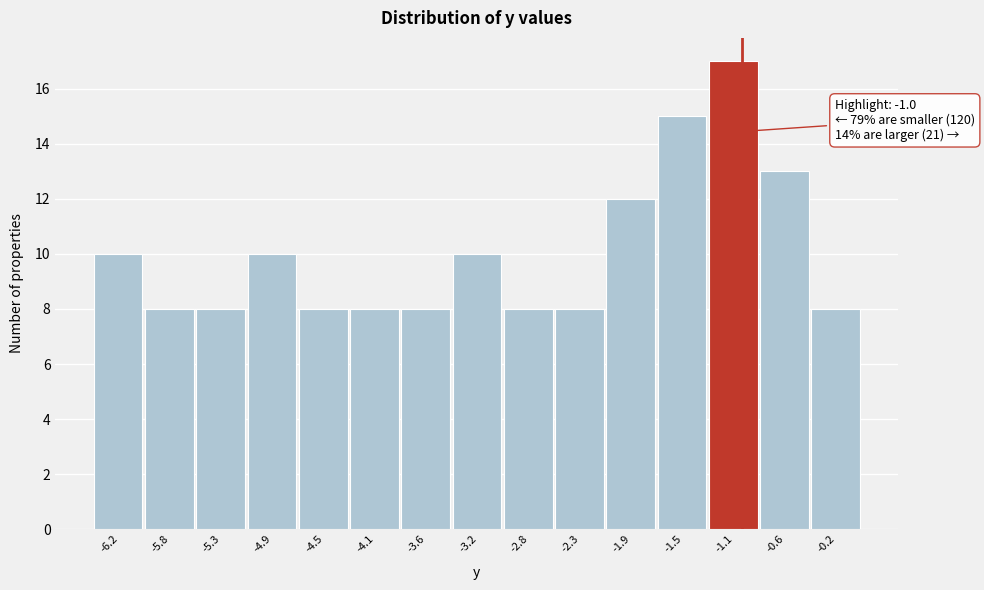

Over which range of the x-axis is the bar tallest?

-1.30 to -0.85